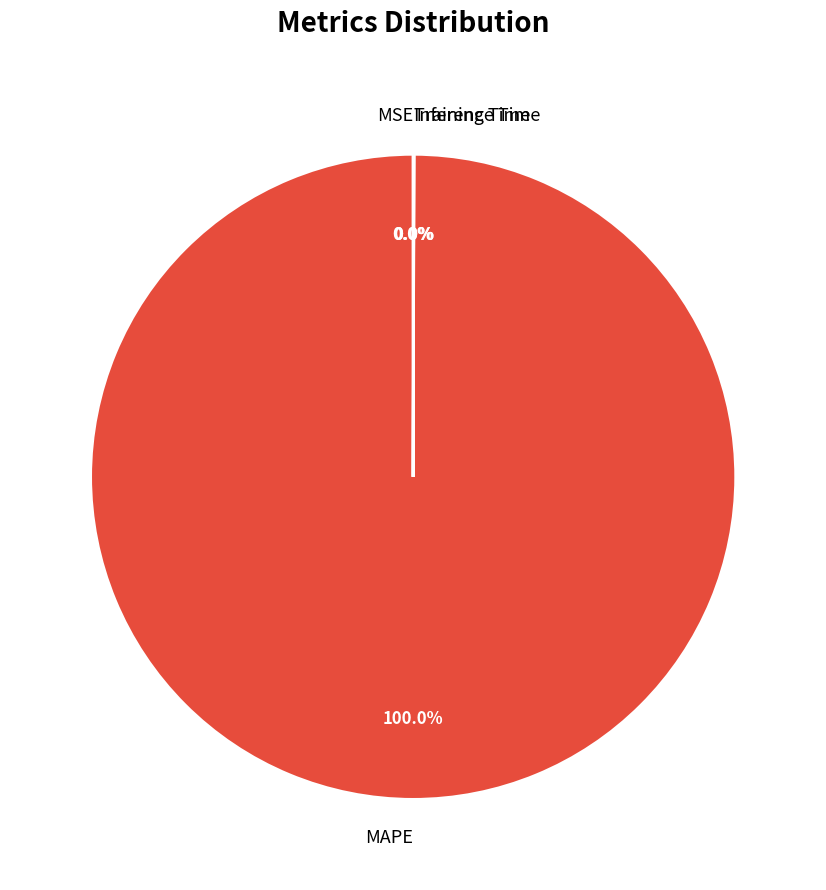

Is there a majority slice in this chart?

Yes